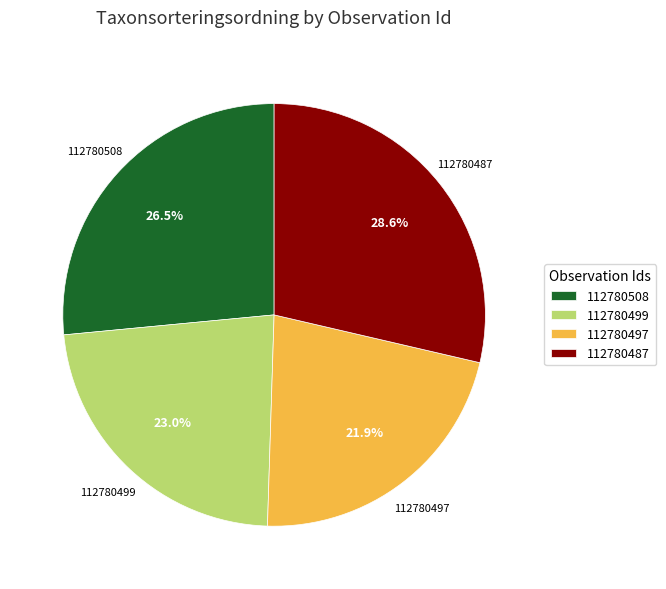

Is the sum of 112780497 and 112780499 greater than half?

No